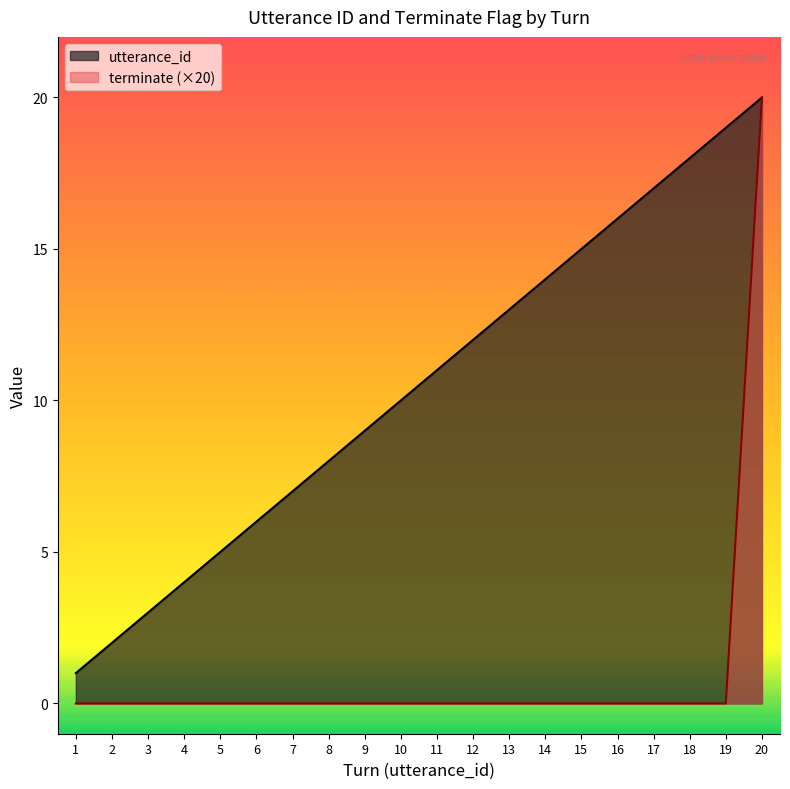

How many data points in utterance_id are above 11?

9